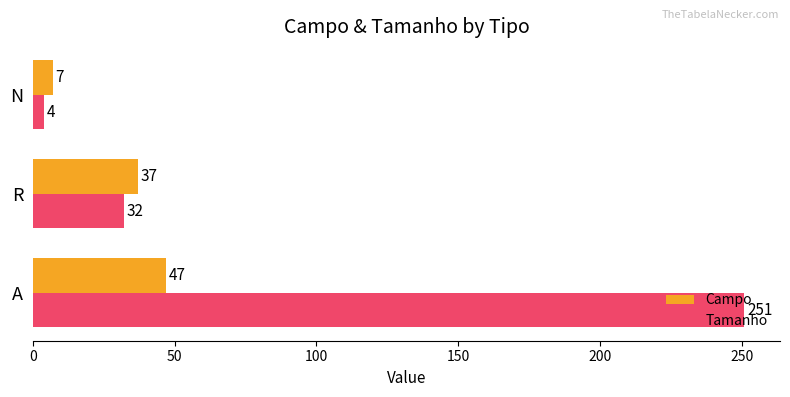

At which category is the sum across all series the highest?

A